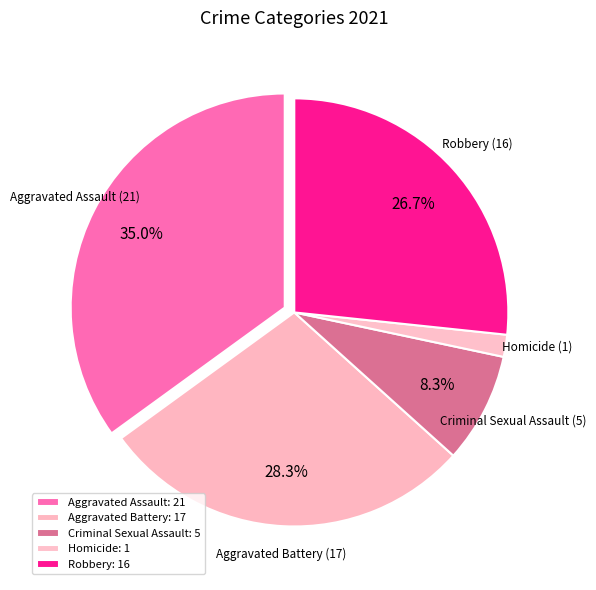

Count the number of slices in the pie.

5